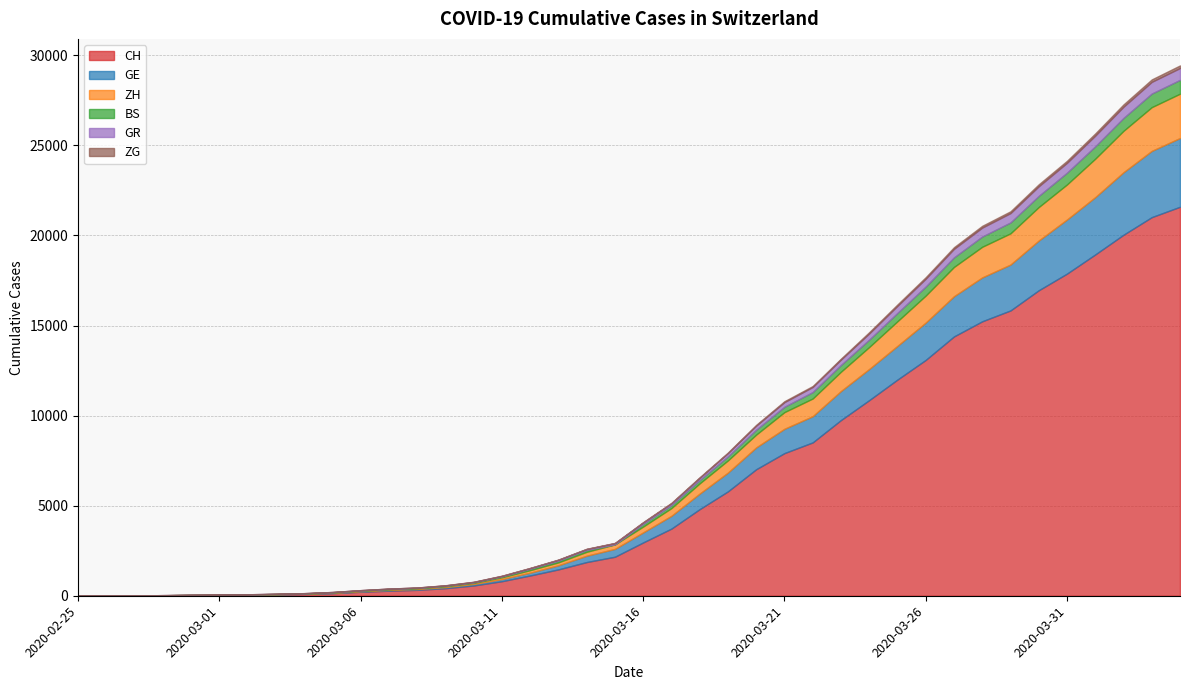

Does the chart display data point markers on the line(s)?

No